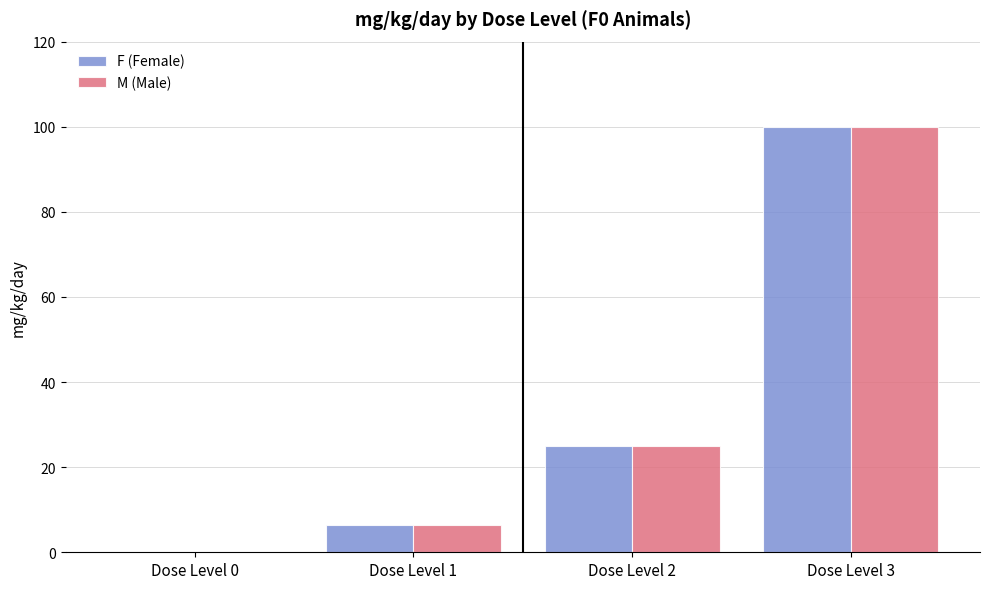

Are the bars horizontal?

No